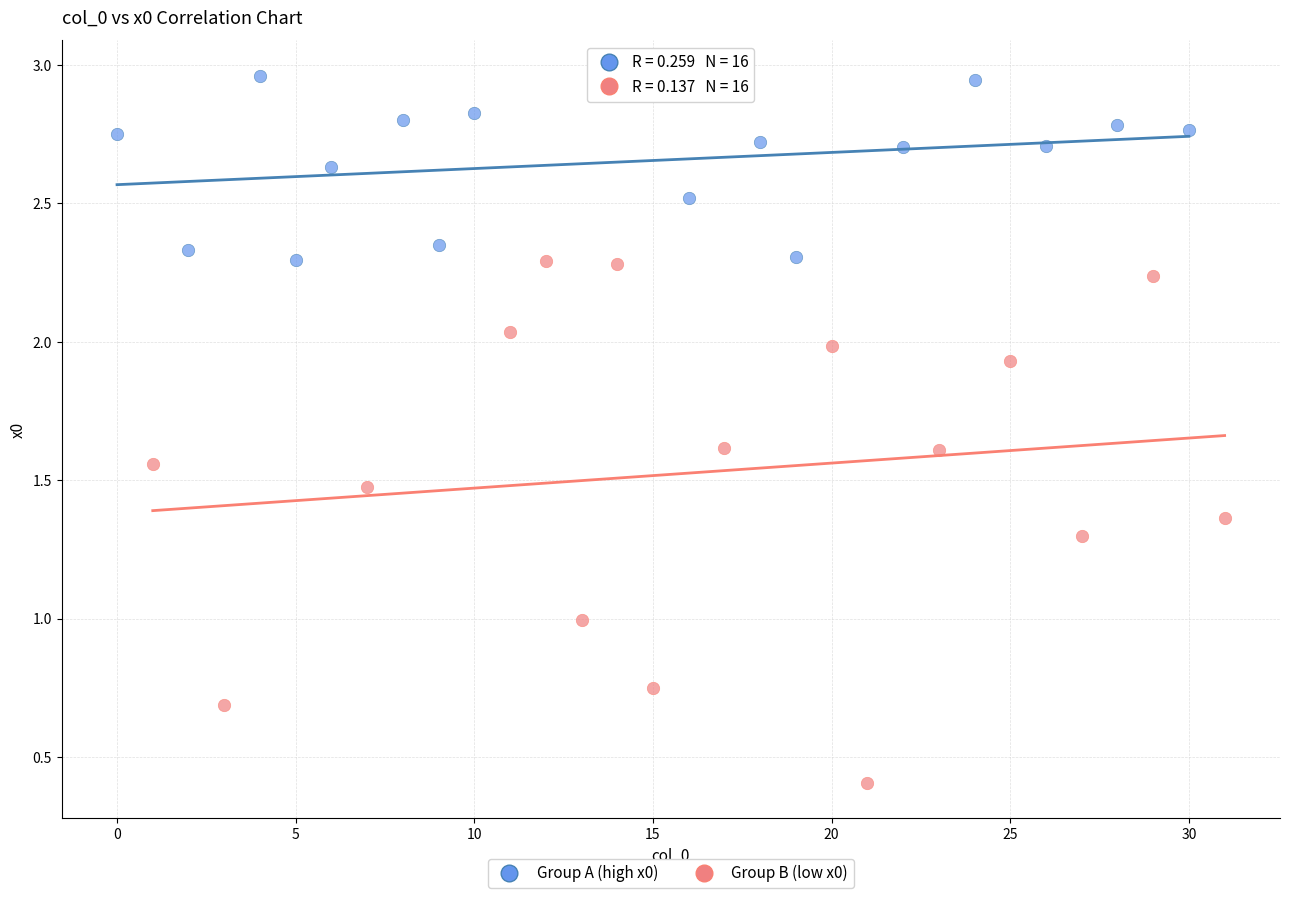

Which series reaches the minimum Y coordinate?

Group B (low x0)